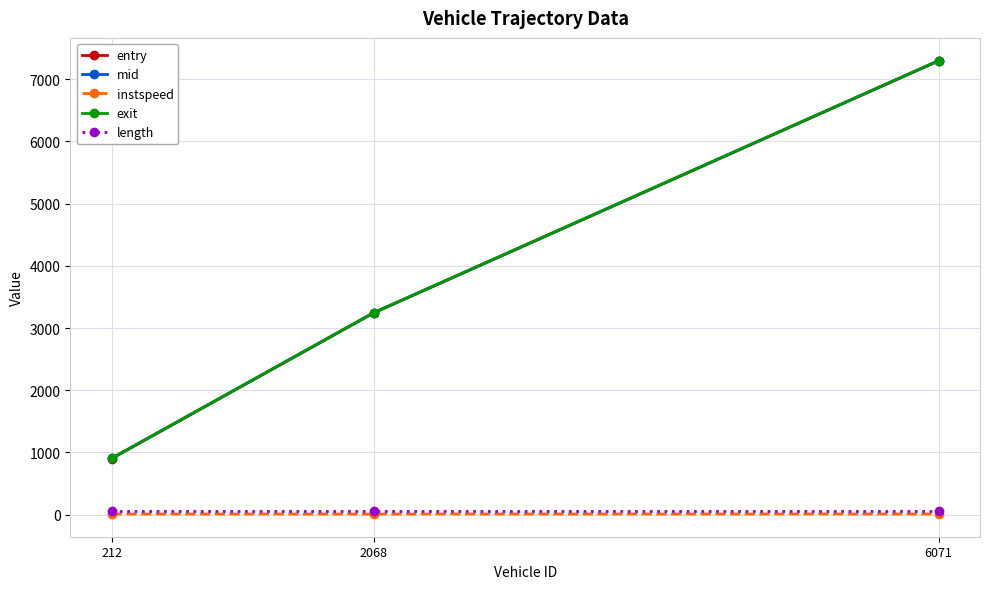

What is the value of the exit point at the 2nd from the left?

3247.2